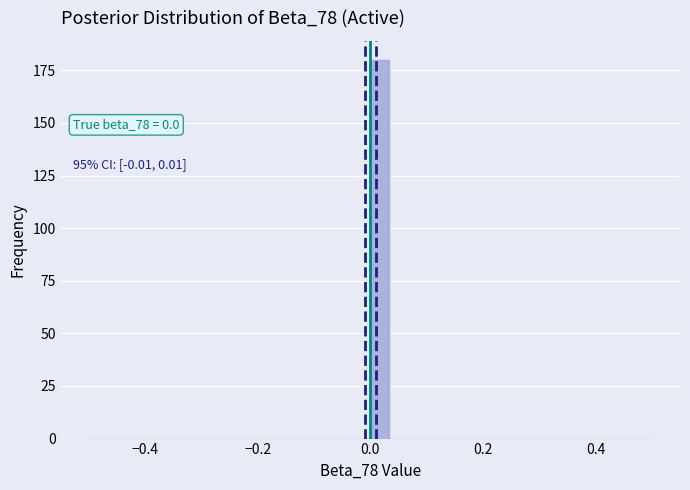

Read against the x-axis, roughly where is the centre of the tallest bar?

0.02